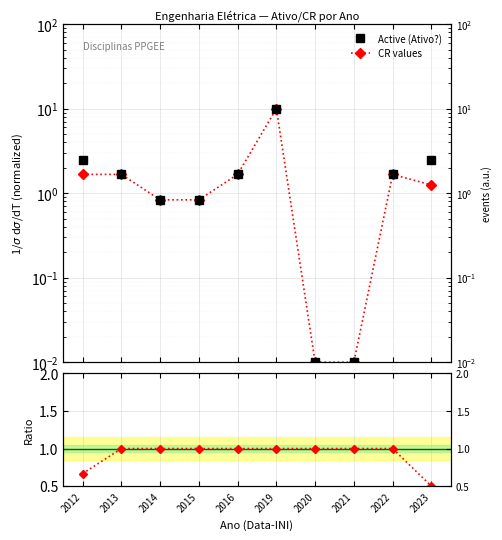

At how many categories does at least one series exceed 5?

1